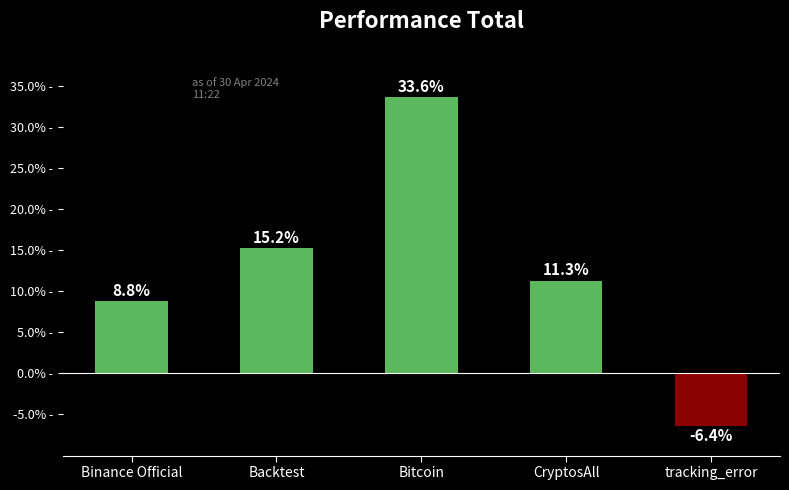

The chart shows a value of -4.2 at tracking_error. True or false?

False